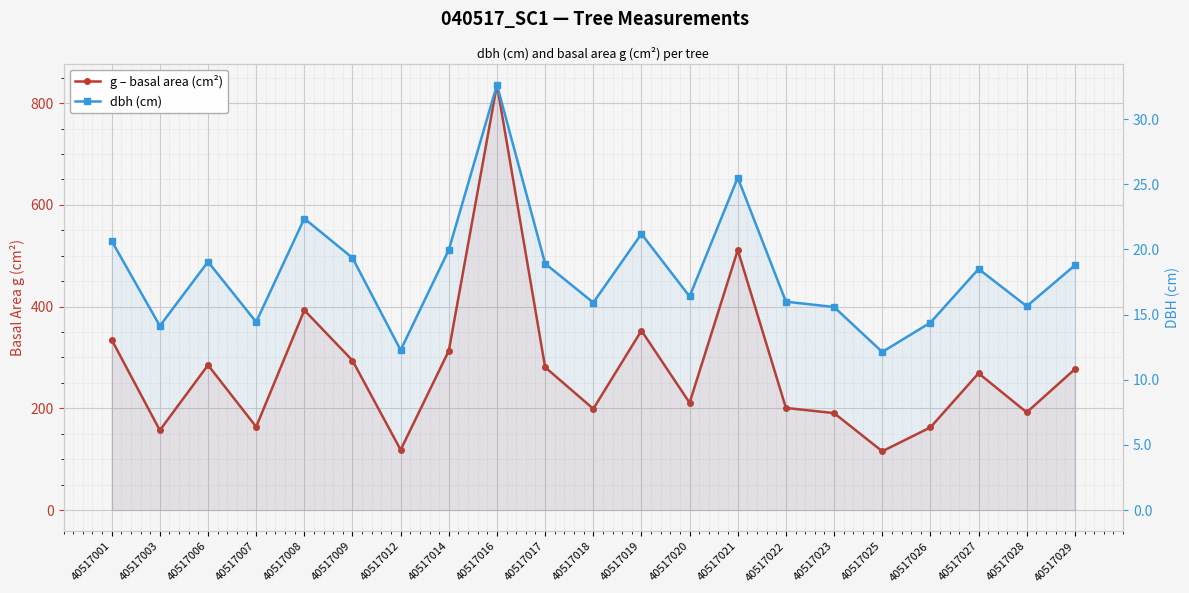

The g – basal area (cm²) series shows 118.3 at 40517012. True or false?

True